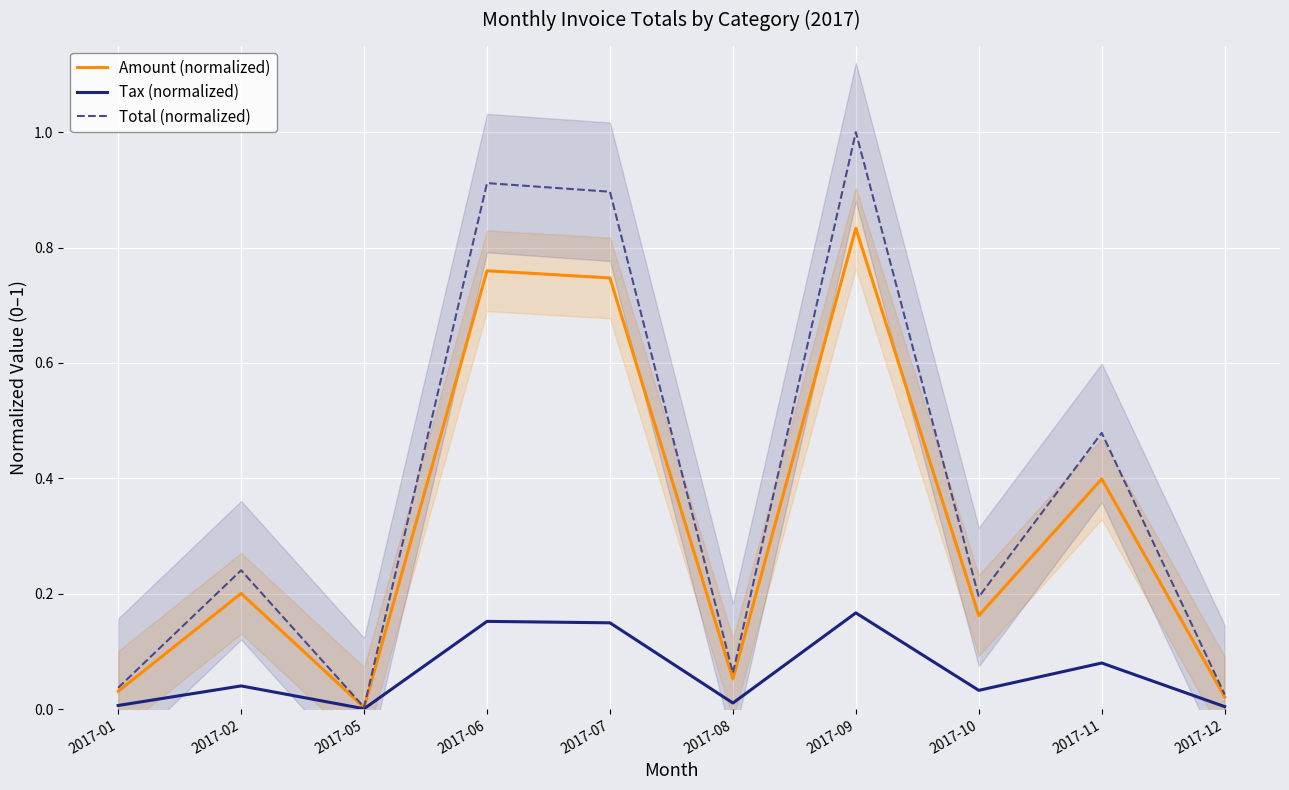

True or false: Amount (normalized) and Tax (normalized) cross at least once.

False